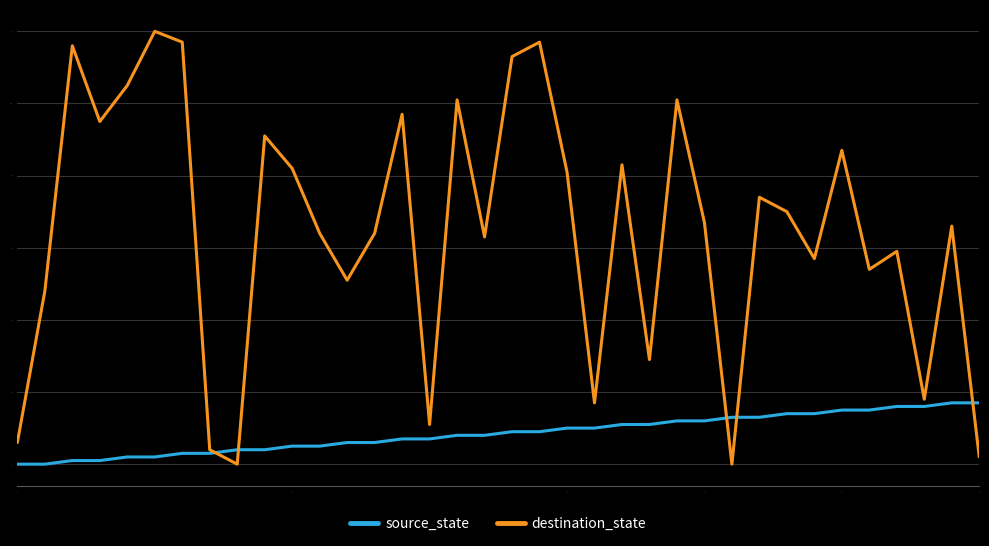

List the series in order of their overall mean, highest first.

destination_state, source_state